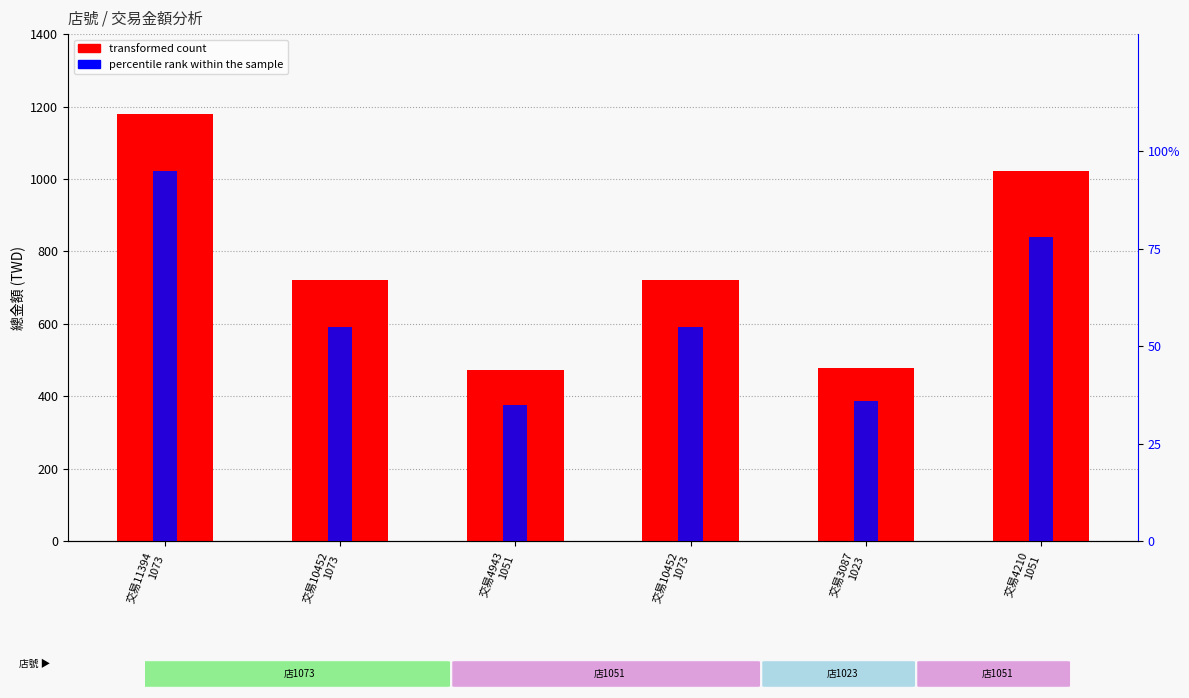

Reading right to left, extract all data points from this chart.

transformed count: 1023	478	722	473	722	1179
percentile rank within the sample: 78	36	55	35	55	95